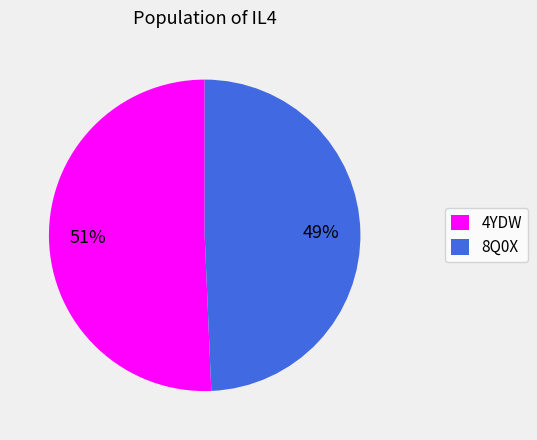

Which category has the biggest portion of the pie?

4YDW